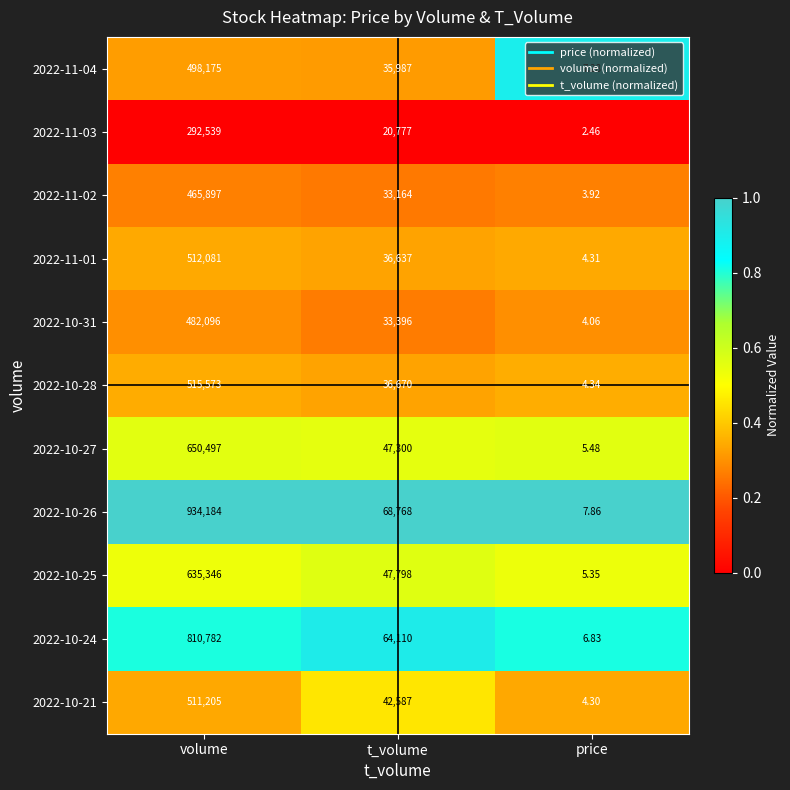

At which label is 2022-10-21 closest to 255604?

t_volume